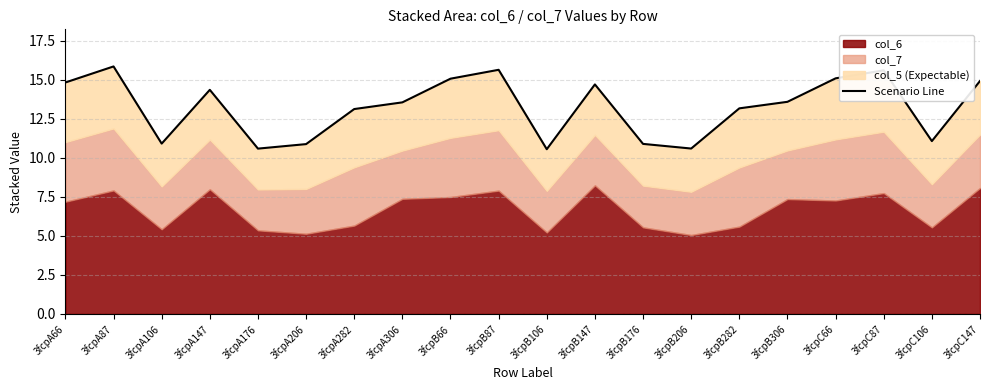

At which category does the data reach its first local valley?

3fcpA106